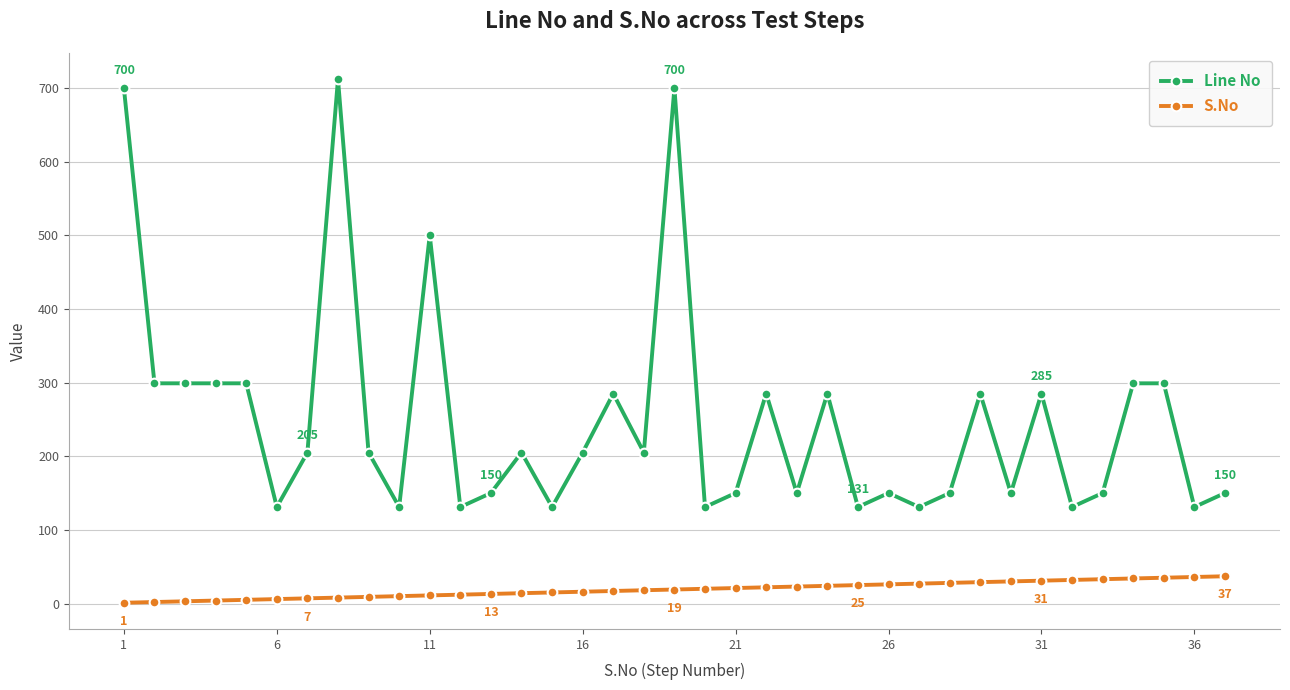

What is the value of the S.No point at the 16th from the left?

16